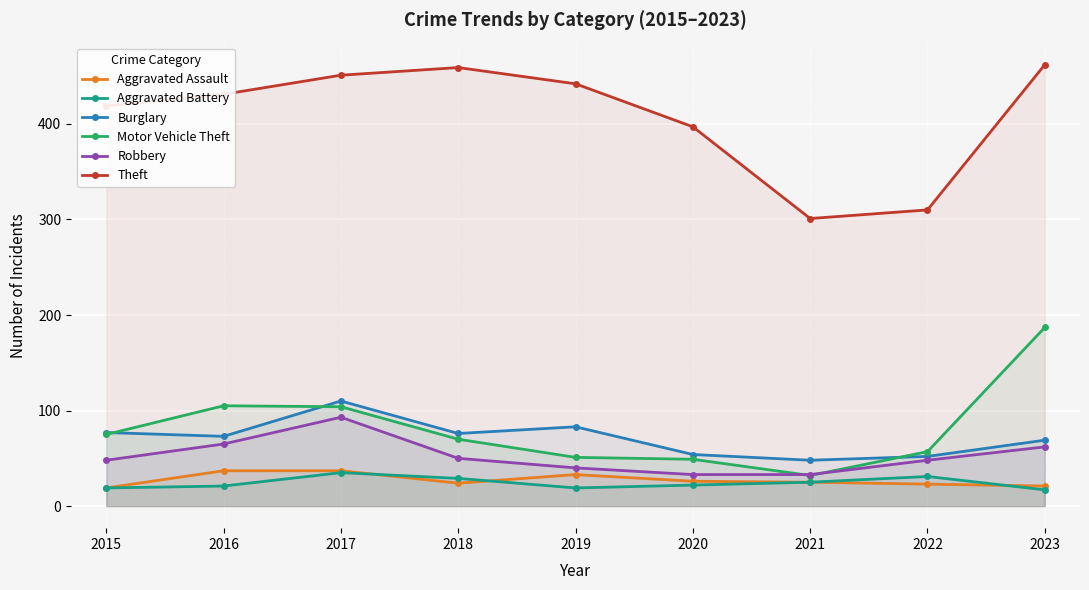

How many series are shown in this chart?

6